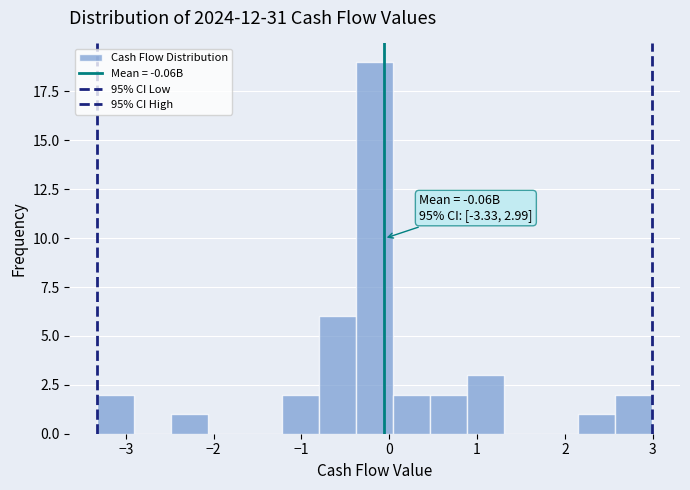

Which range on the x-axis has the tallest bar?

-0.4 to 0.0